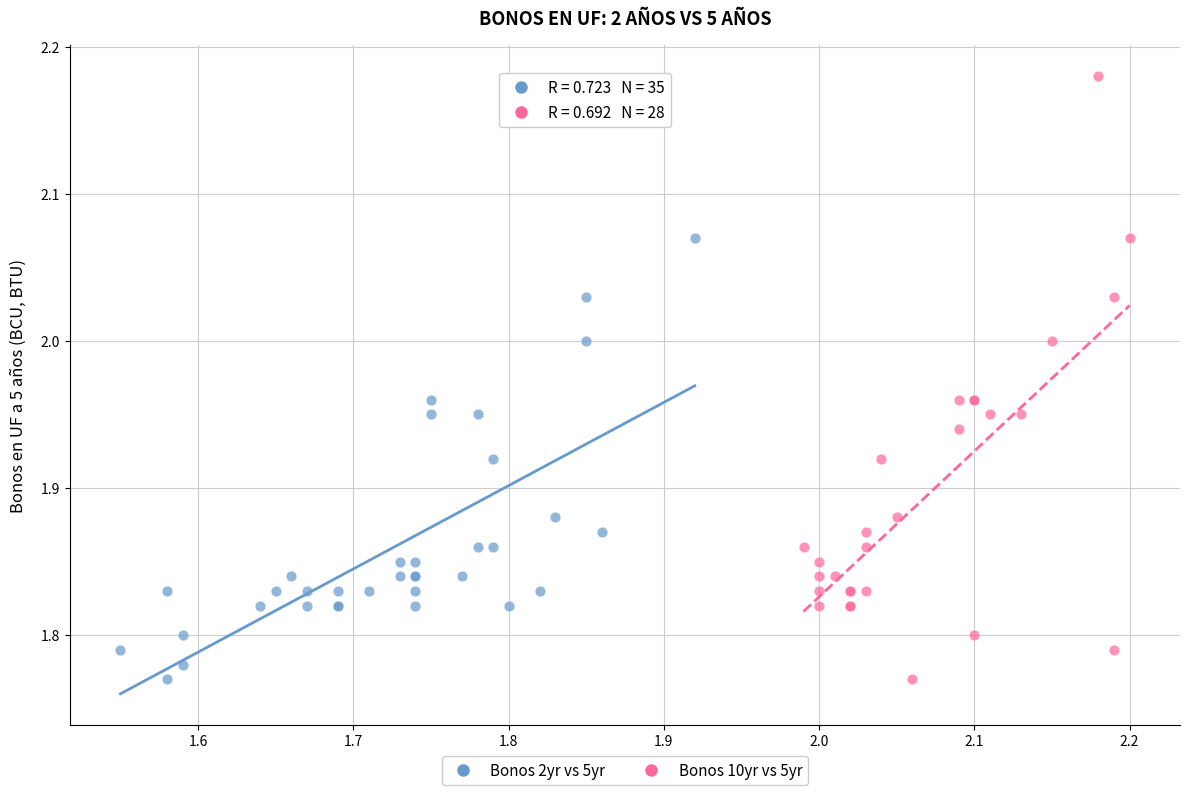

Which series has the widest spread of Y values?

Bonos 10yr vs 5yr